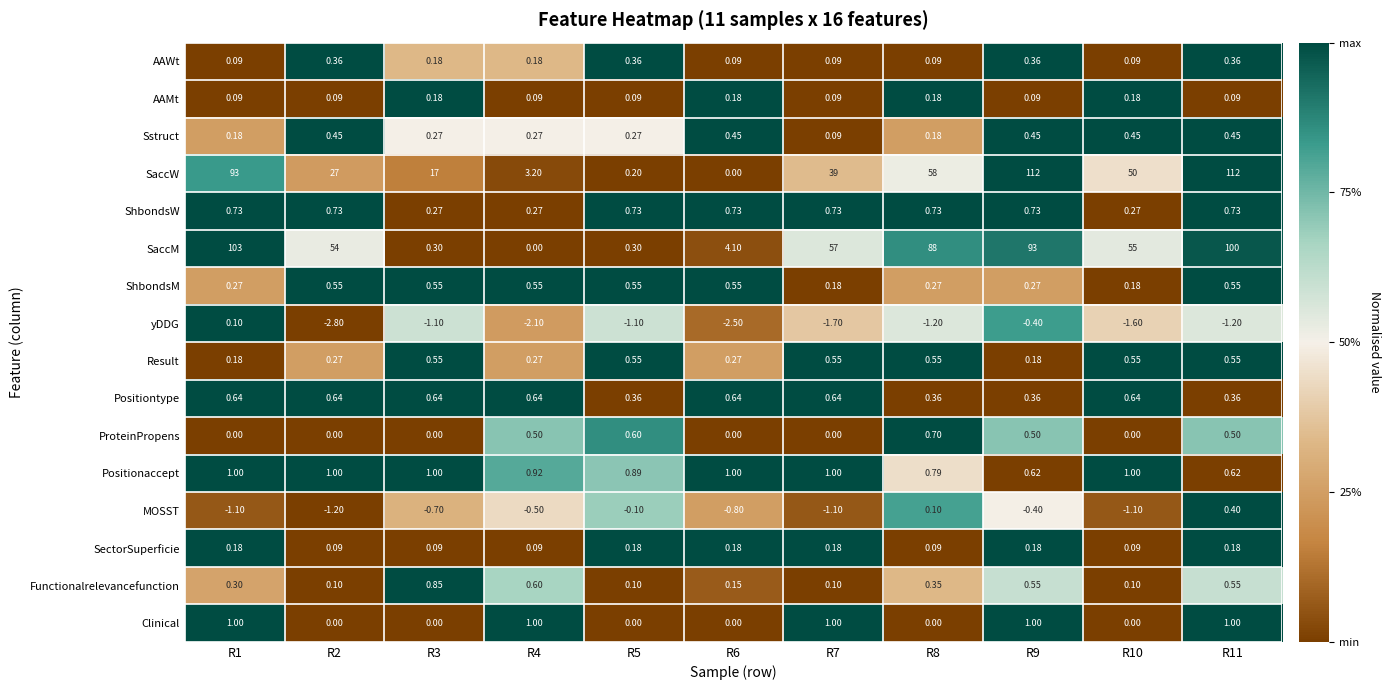

At which category does the chart reach its minimum across all series?

R2